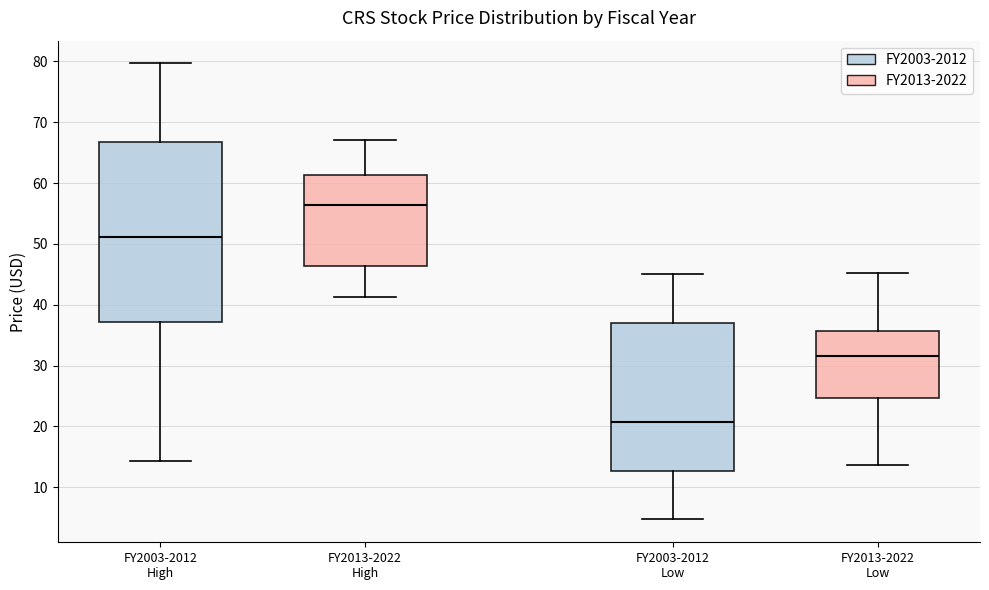

Reading left to right, transcribe this box plot: for each box, give where its median line is, the range the box spans, and where its two whiskers end, as read against the y-axis. The values are not printed on the chart, so give them approximately, as read against the axis.

FY2003-2012 High: median 51, box 37 to 67, whiskers 14 to 80
FY2013-2022 High: median 56, box 46 to 61, whiskers 41 to 67
FY2003-2012 Low: median 21, box 13 to 37, whiskers 5 to 45
FY2013-2022 Low: median 32, box 25 to 36, whiskers 14 to 45